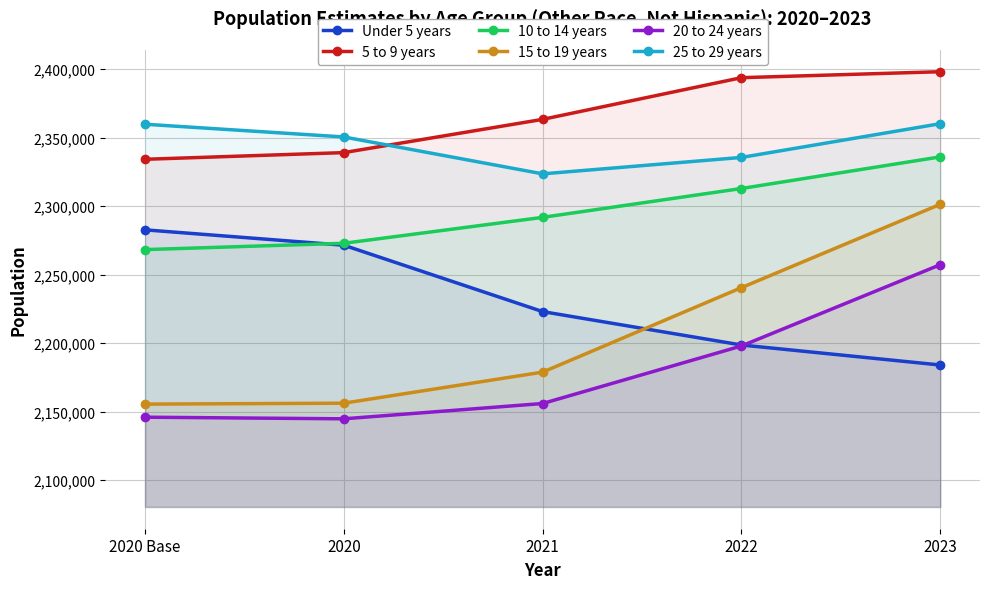

Does the chart have visible grid lines?

Yes